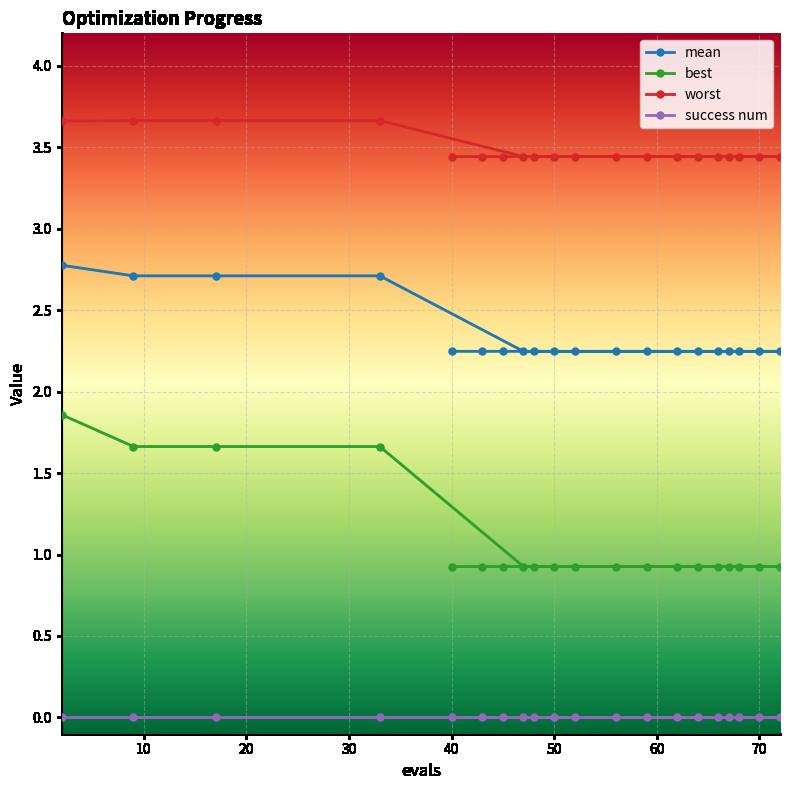

Which series has the widest spread of values?

best